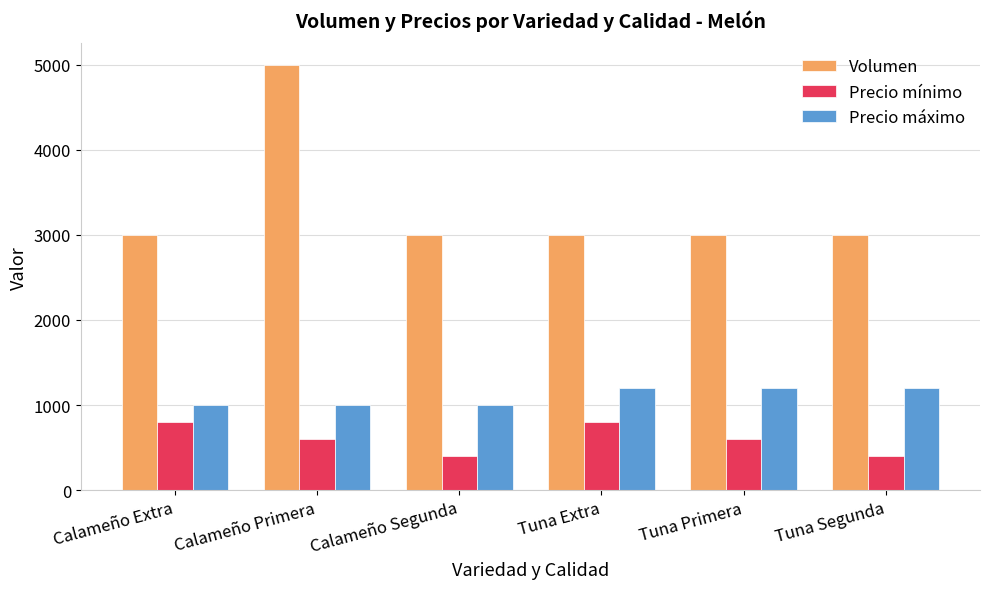

What value does the Precio máximo series have at Tuna Primera, to the nearest 5?

1200